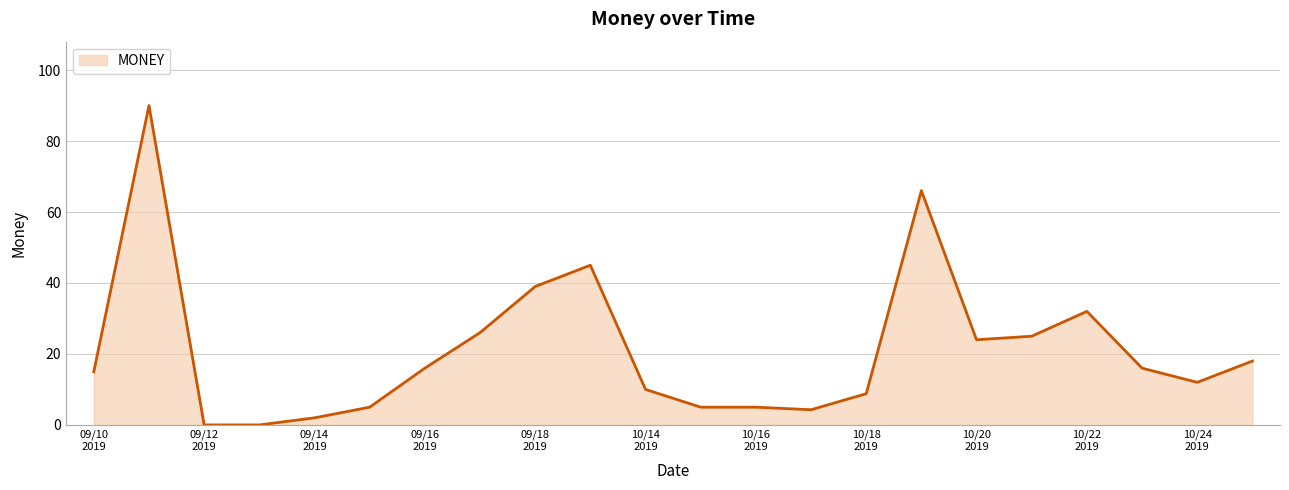

What is the difference between the maximum and second lowest values?

90.0